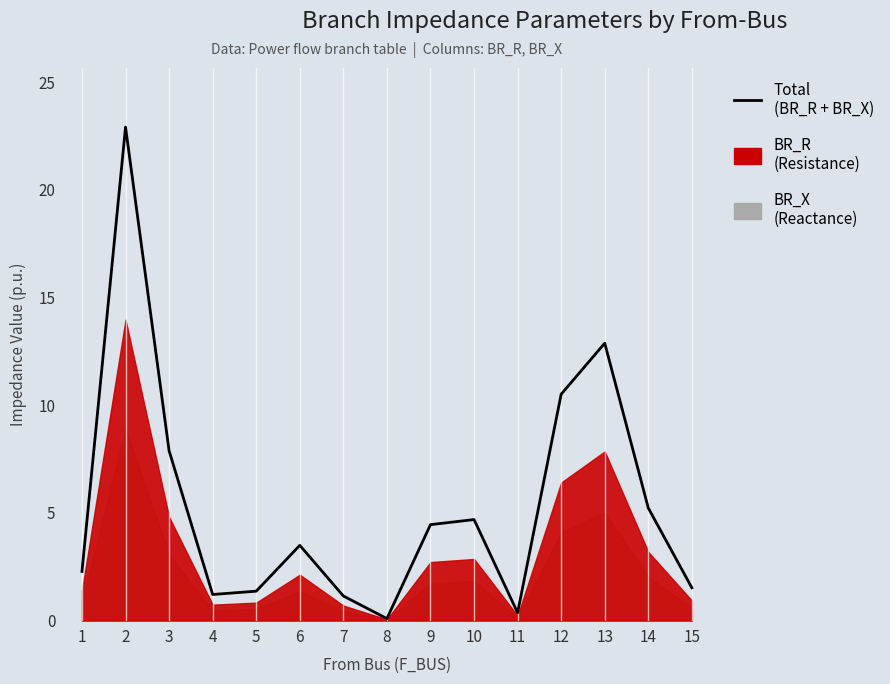

What is the maximum value shown in the chart?

22.9